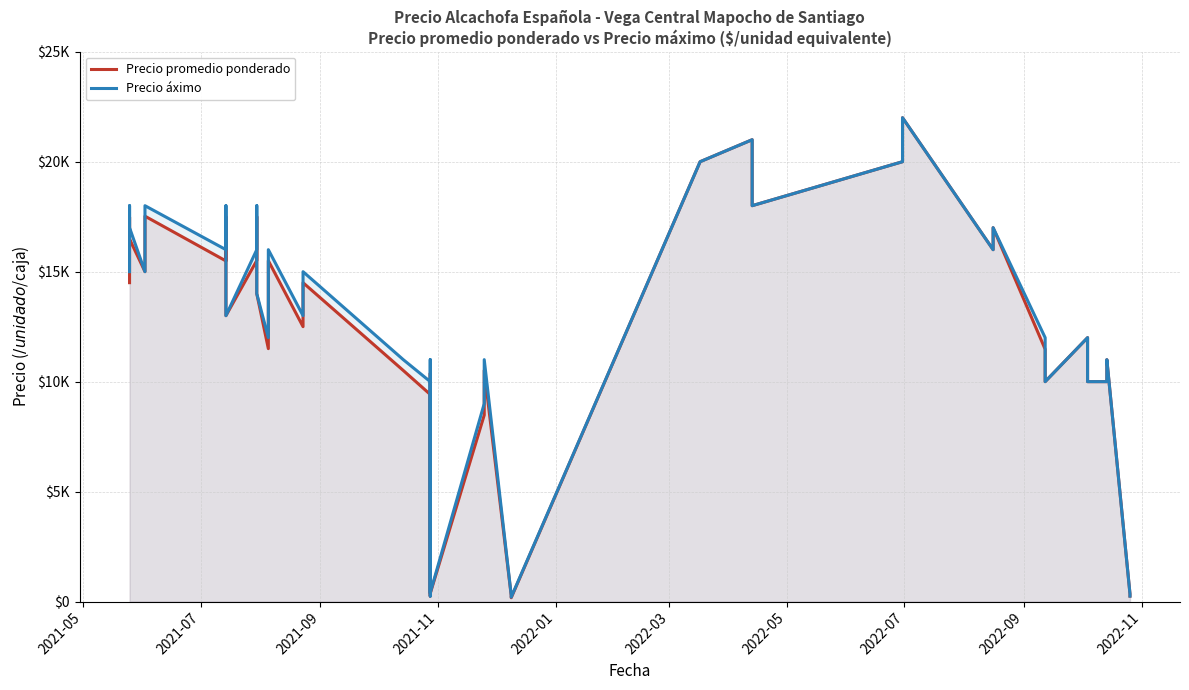

Does the chart display data point markers on the line(s)?

No